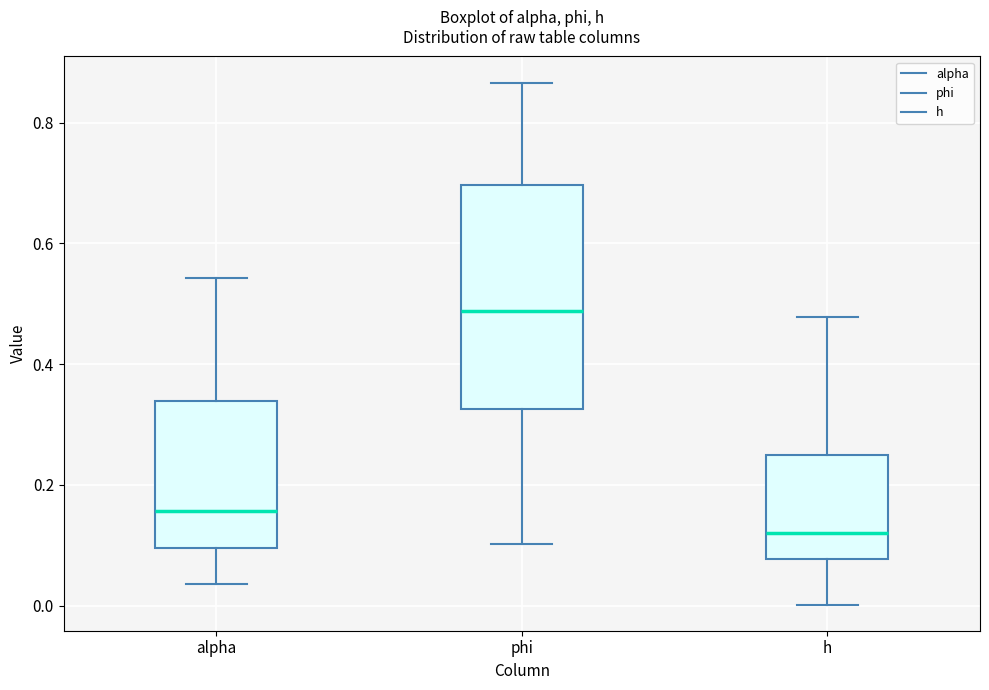

Reading left to right, transcribe this box plot: for each box, give where its median line is, the range the box spans, and where its two whiskers end, as read against the y-axis. The values are not printed on the chart, so give them approximately, as read against the axis.

alpha: median 0.16, box 0.10 to 0.34, whiskers 0.04 to 0.54
phi: median 0.48, box 0.32 to 0.70, whiskers 0.10 to 0.86
h: median 0.12, box 0.08 to 0.24, whiskers 0.00 to 0.48